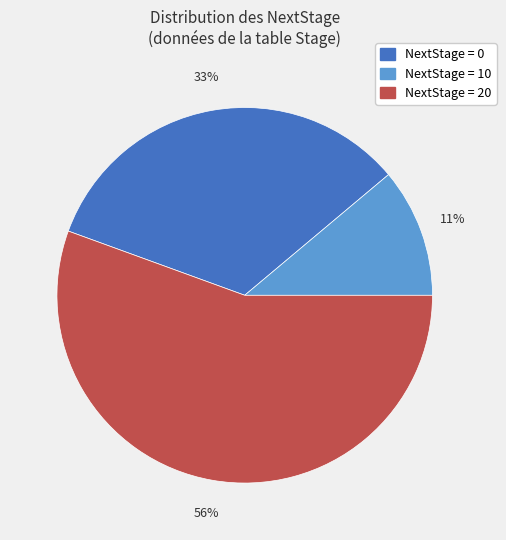

Is there any slice that represents more than half of the pie?

Yes